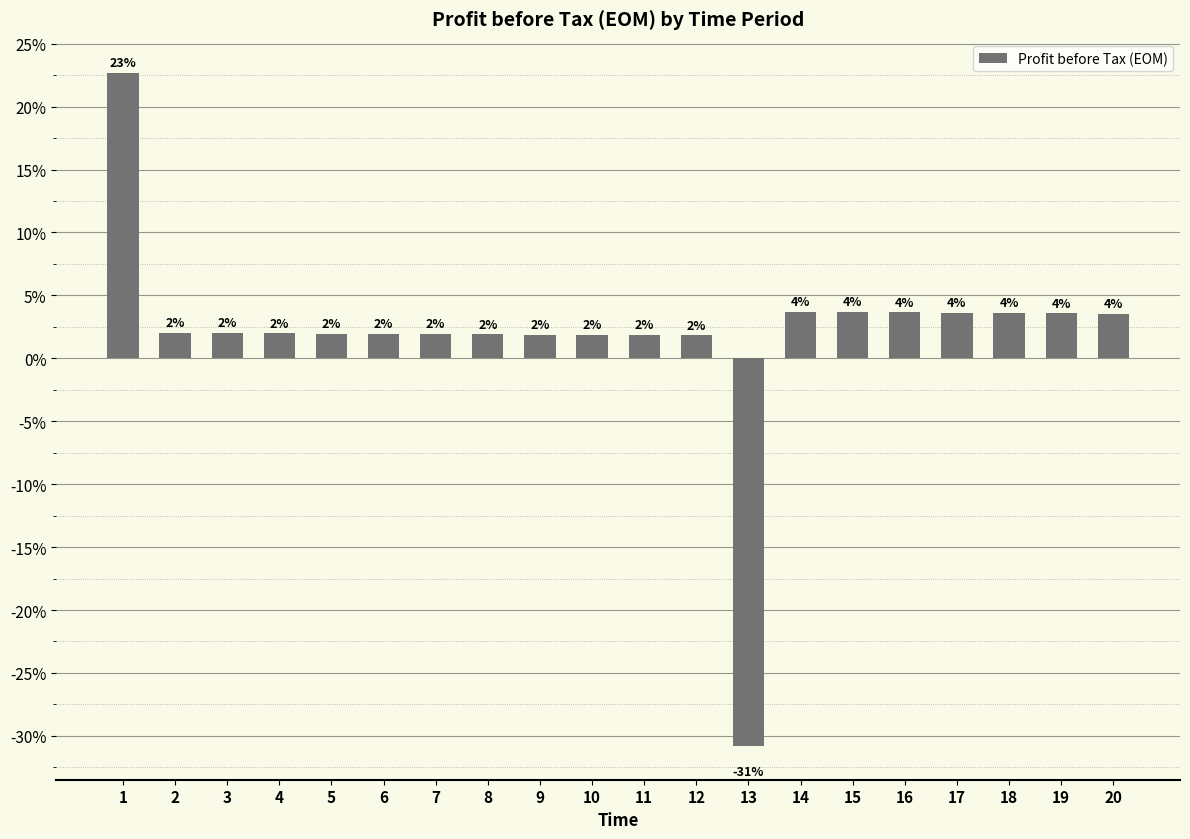

What is the difference between the values at 15 and 1?

19.0